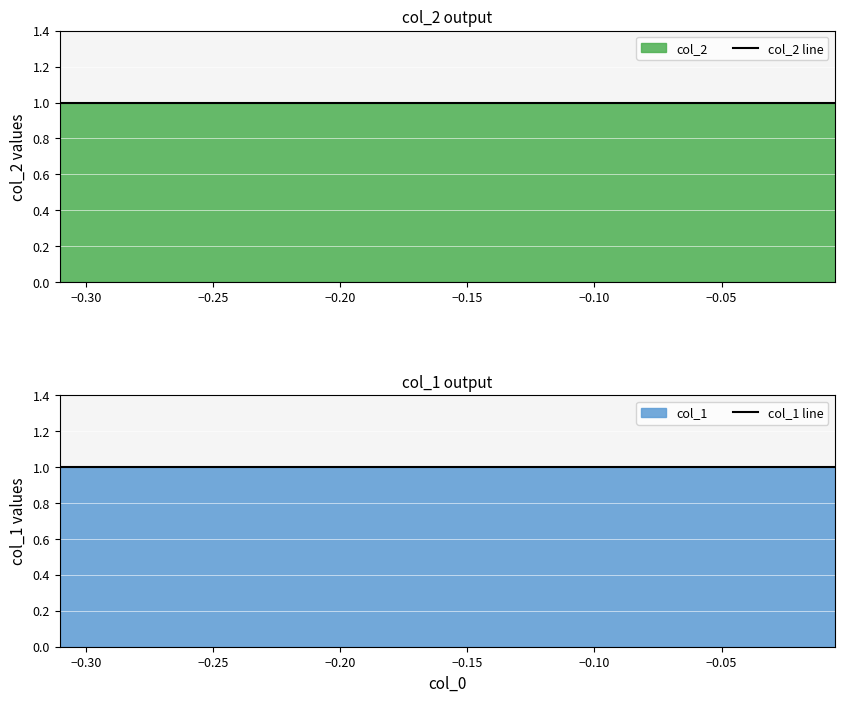

How many distinct data groups are displayed?

2